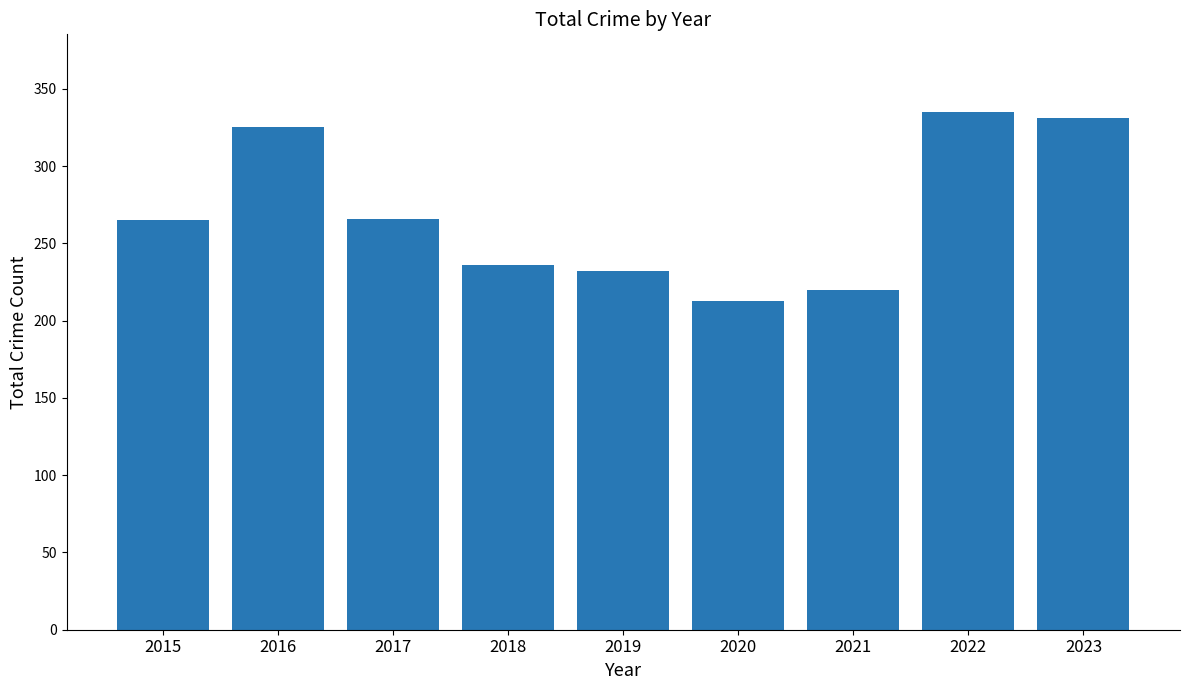

What is the change in value from 2016 to 2017?

-59